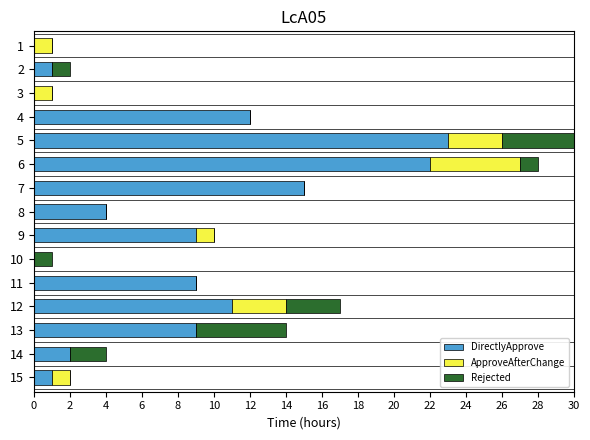

Is it true that DirectlyApprove equals 16 at 4?

False